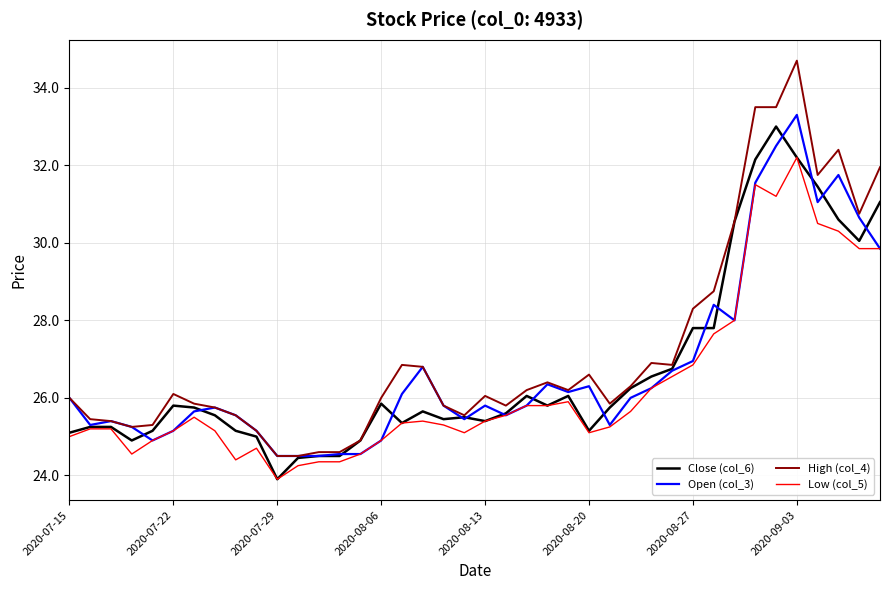

What is the difference between the maximum and second lowest values in the High (col_4) series?

10.2